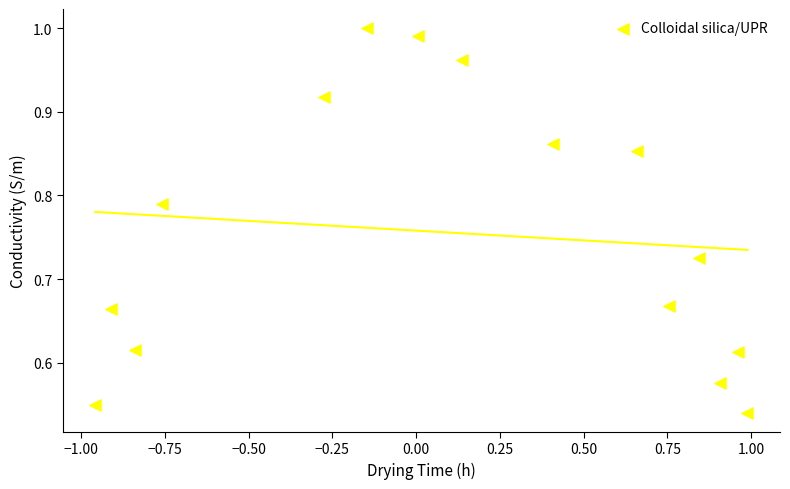

How many data points are displayed?

15